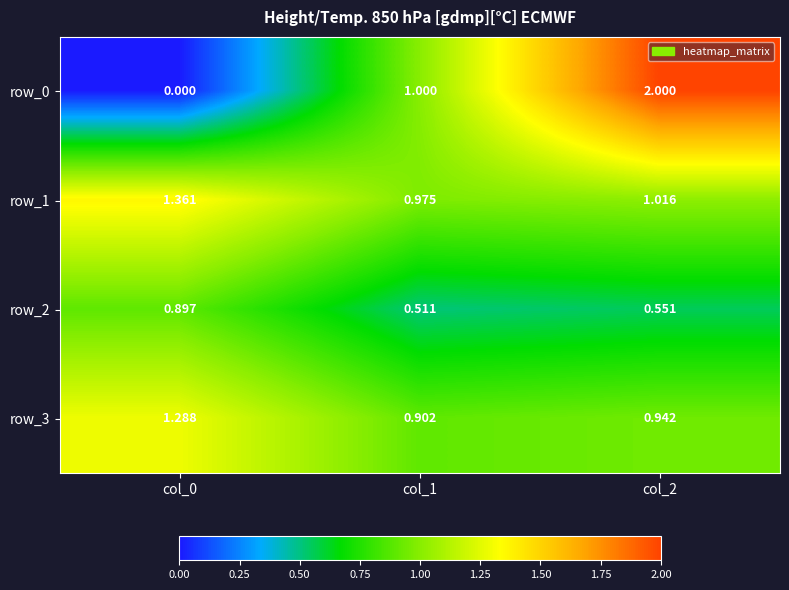

How many values in the row_1 series exceed 1?

2